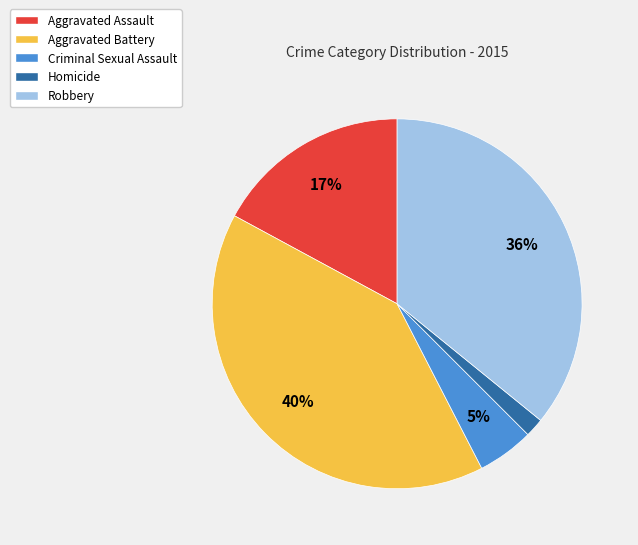

Rank the categories by value from highest to lowest.

Aggravated Battery, Robbery, Aggravated Assault, Criminal Sexual Assault, Homicide